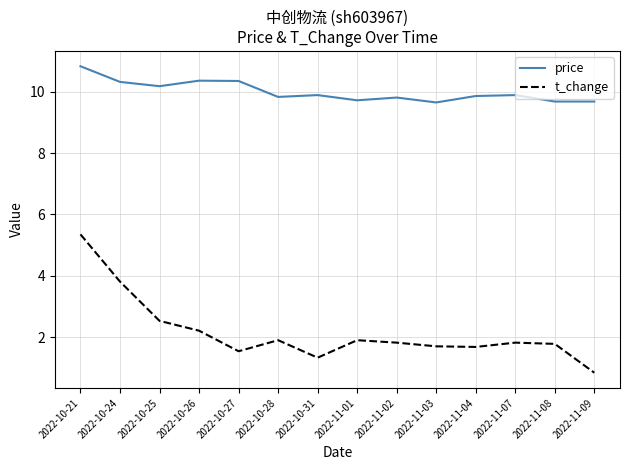

True or false: t_change and price intersect in this chart.

False